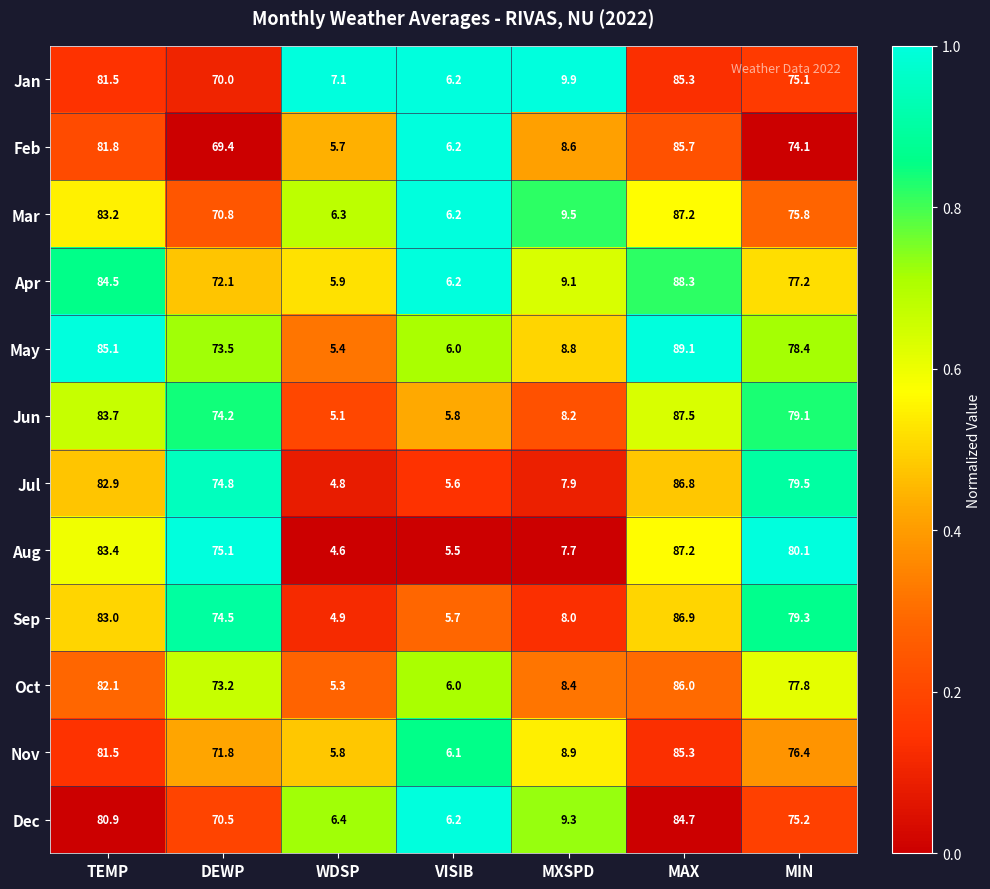

What is the maximum value shown in the chart?

89.1